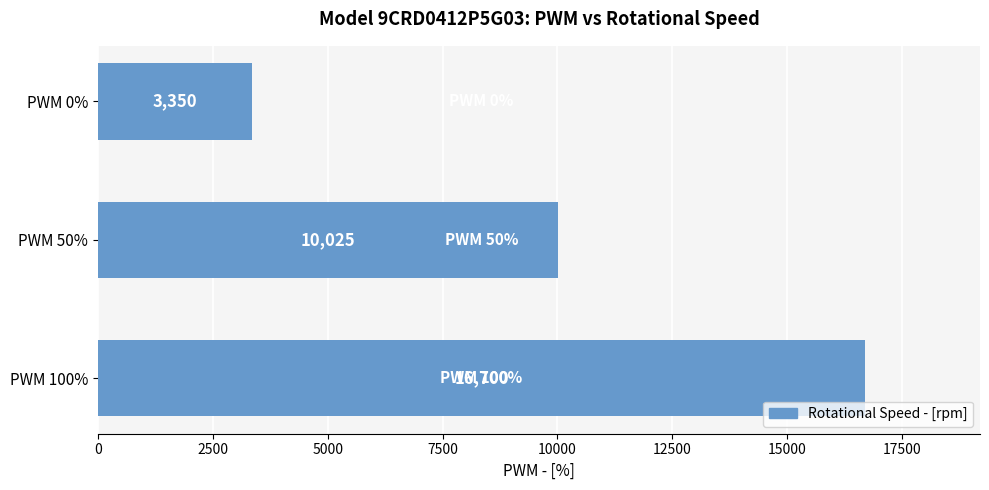

Rank the categories by value from highest to lowest.

PWM 100%, PWM 50%, PWM 0%